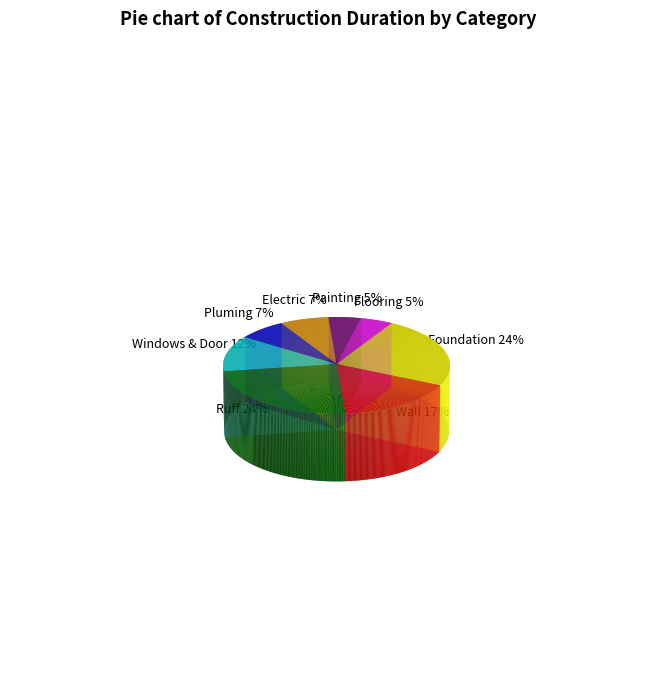

Which slice is the smallest?

Painting